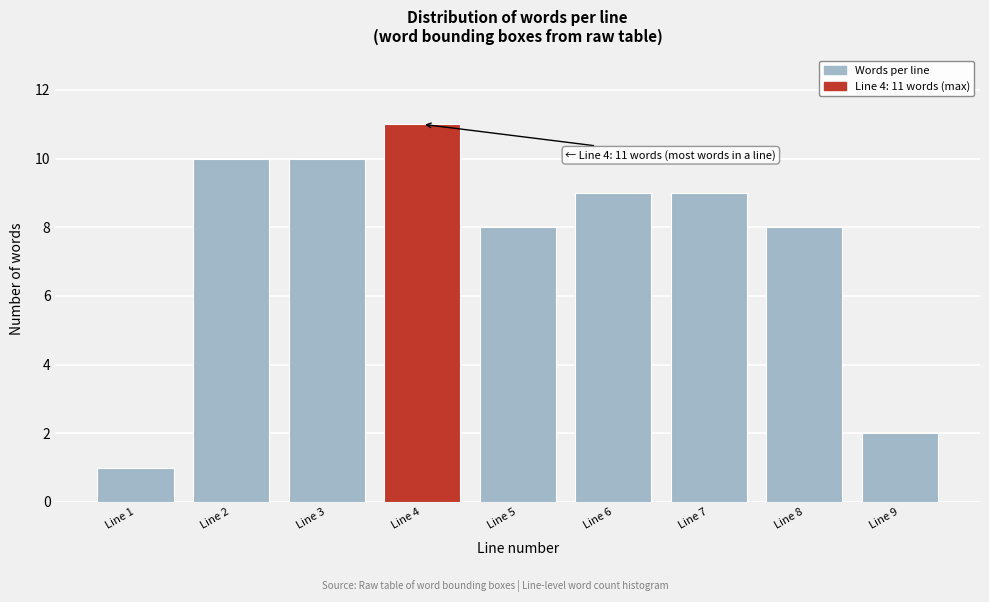

Reading left to right, list all the values displayed in this chart.

1	10	10	11	8	9	9	8	2